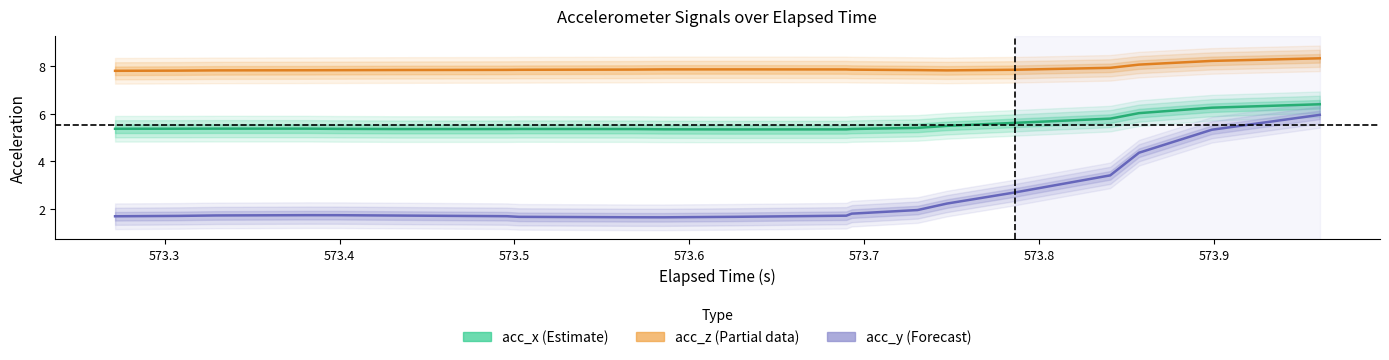

Between 573.6 and 573.8, which series saw the biggest shift?

acc_y (Forecast)